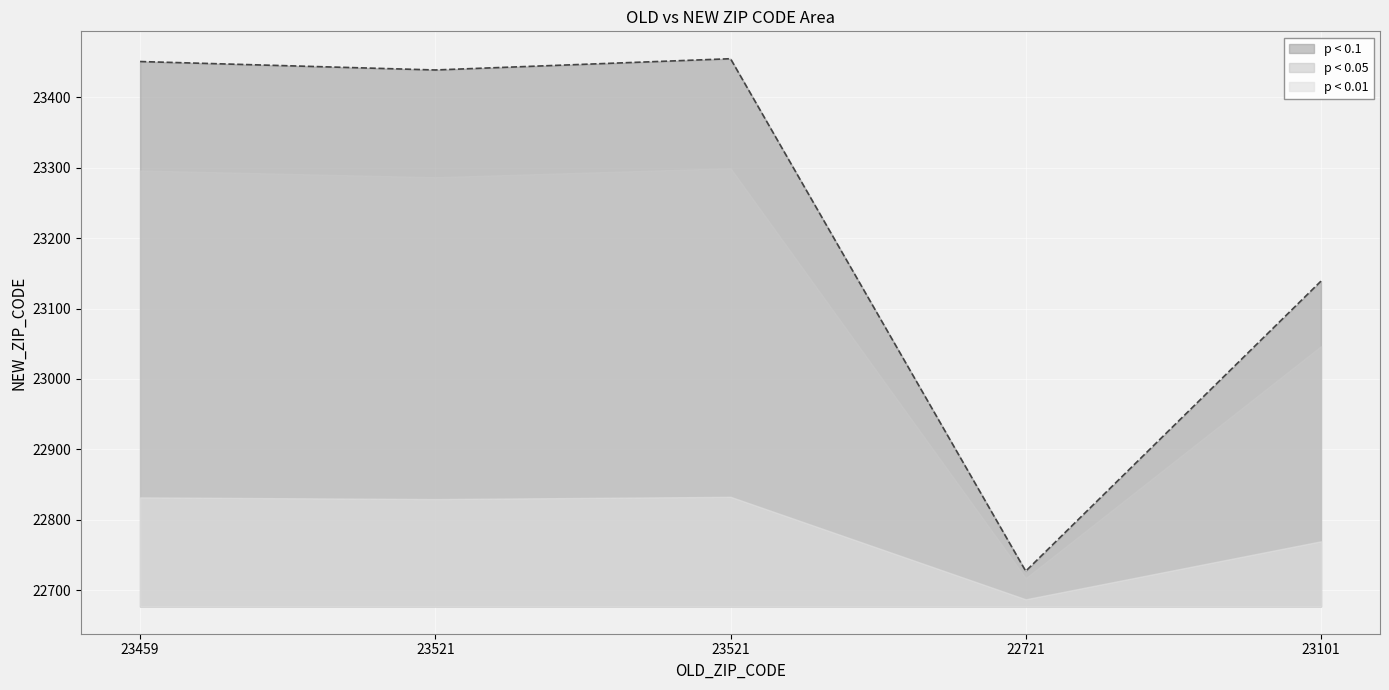

At which label does the data first exceed 23439?

23459